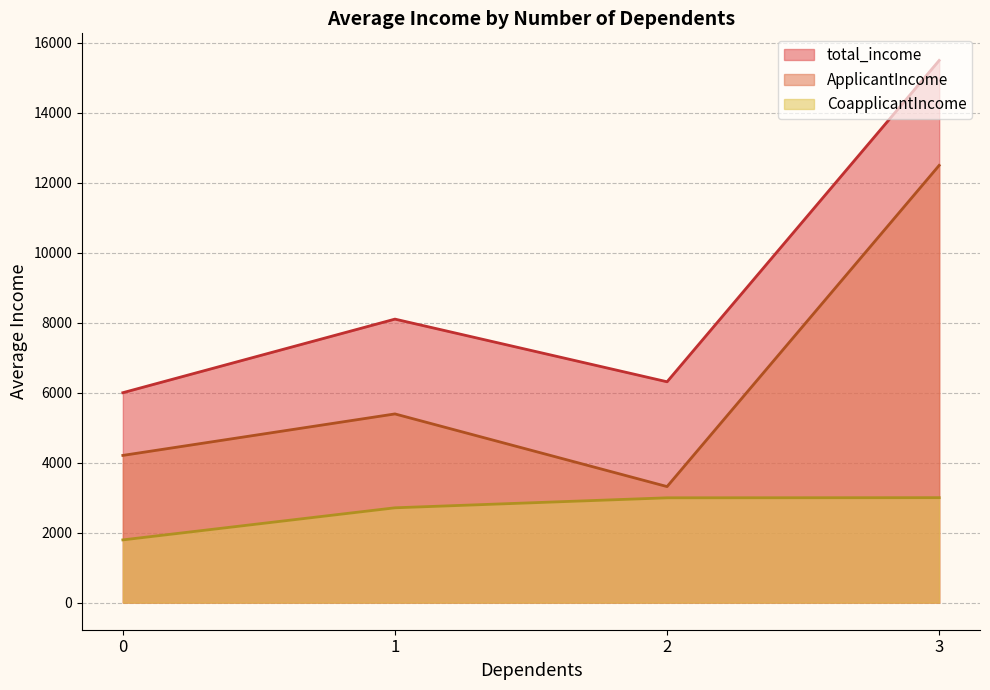

How many data points in total_income are above 5849?

4